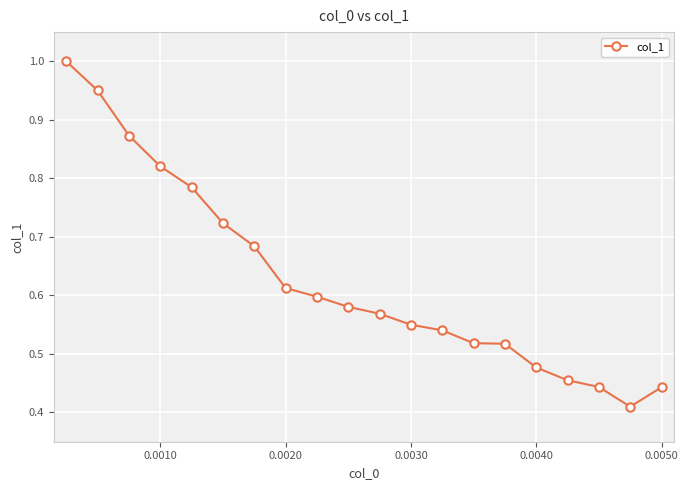

Reading right to left, list all the values displayed in this chart.

0.4	0.4	0.4	0.5	0.5	0.5	0.5	0.5	0.5	0.6	0.6	0.6	0.6	0.7	0.7	0.8	0.8	0.9	1.0	1.0